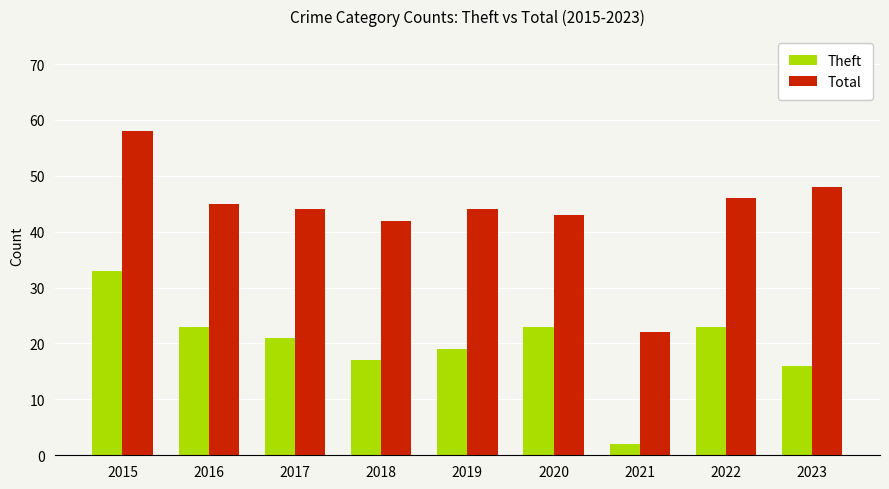

Reading right to left, what are all the values shown in this chart?

Theft: 16	23	2	23	19	17	21	23	33
Total: 48	46	22	43	44	42	44	45	58